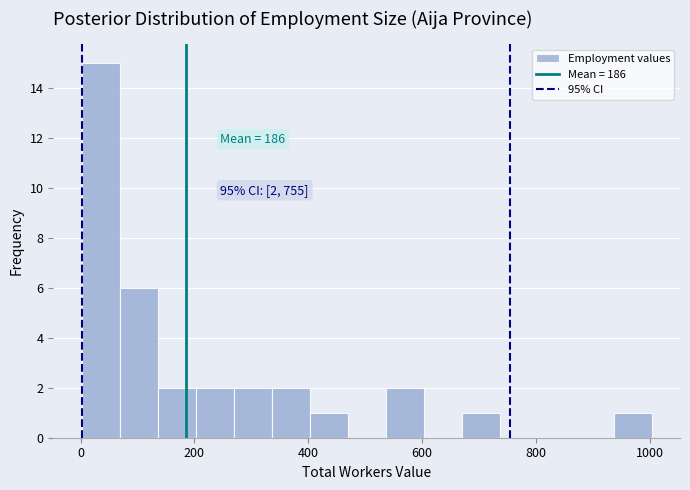

Around what value on the x-axis is the tallest bar? Give the approximate position of its centre, as read against the axis.

40